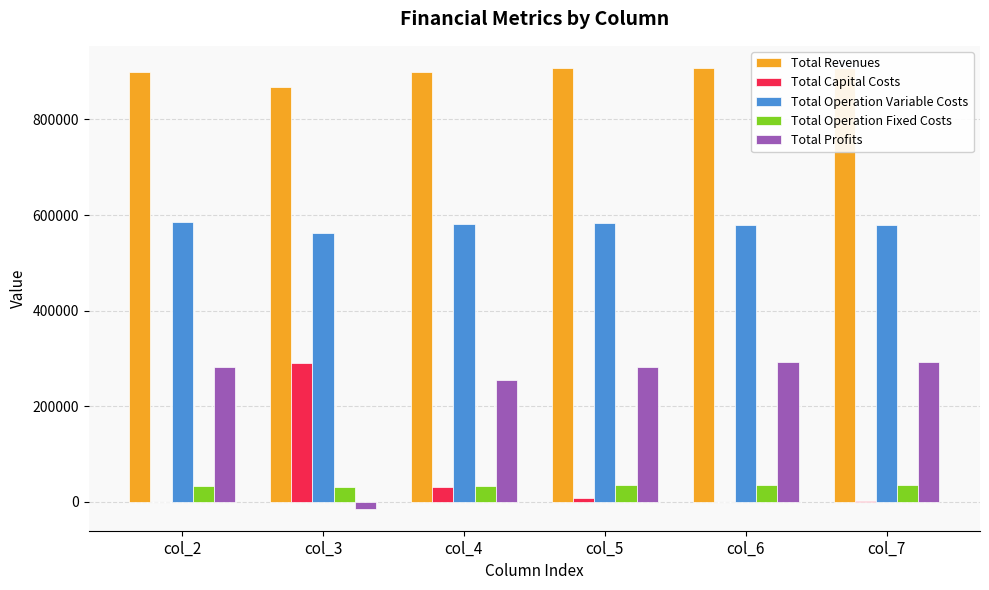

At which label does Total Profits first exceed 281970?

col_5